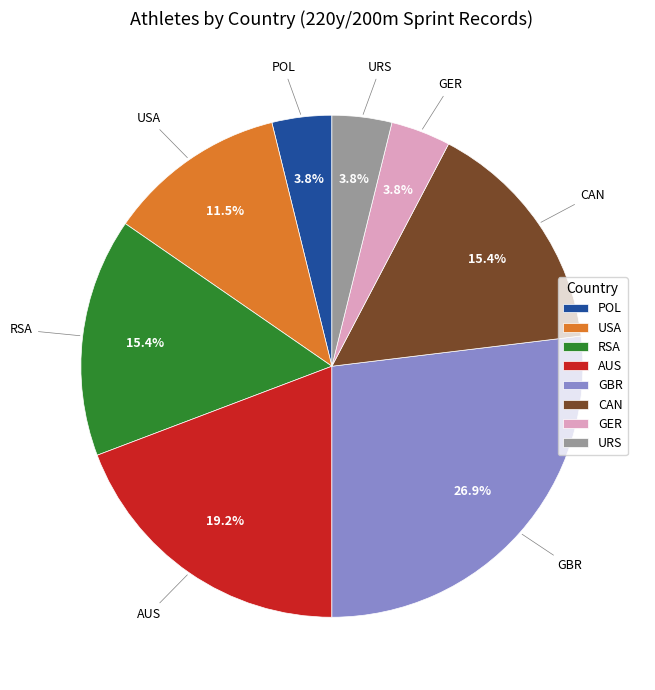

Which category has the biggest portion of the pie?

GBR